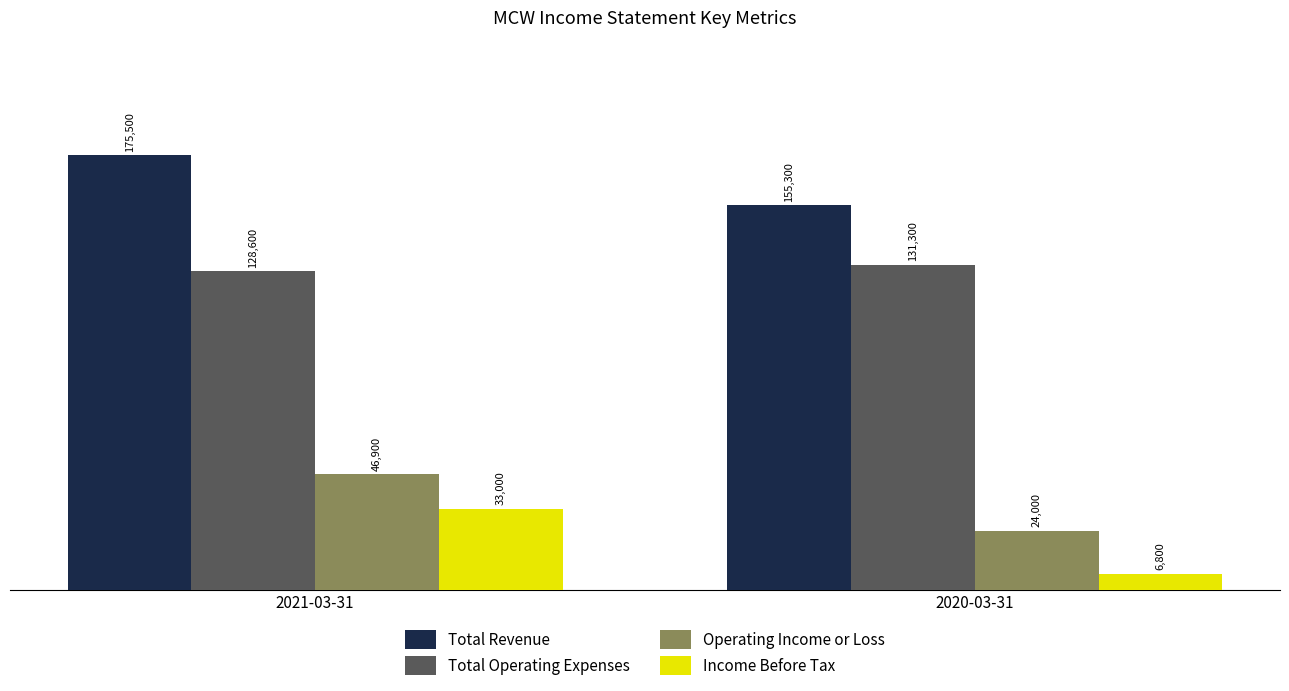

What is the label of the 2nd bar from the right?

2021-03-31